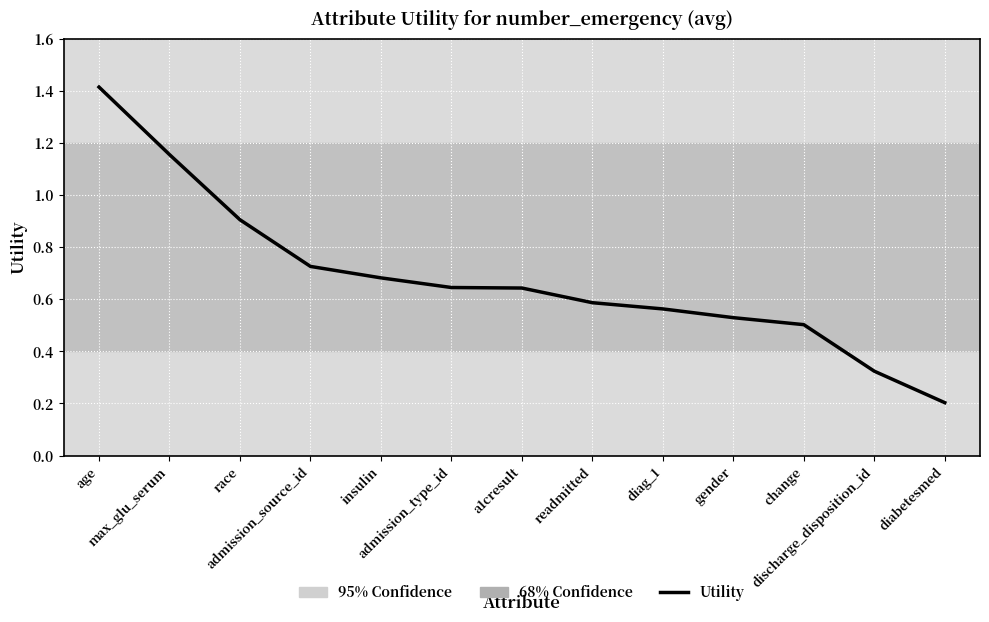

Which label corresponds to the largest value in the chart?

age